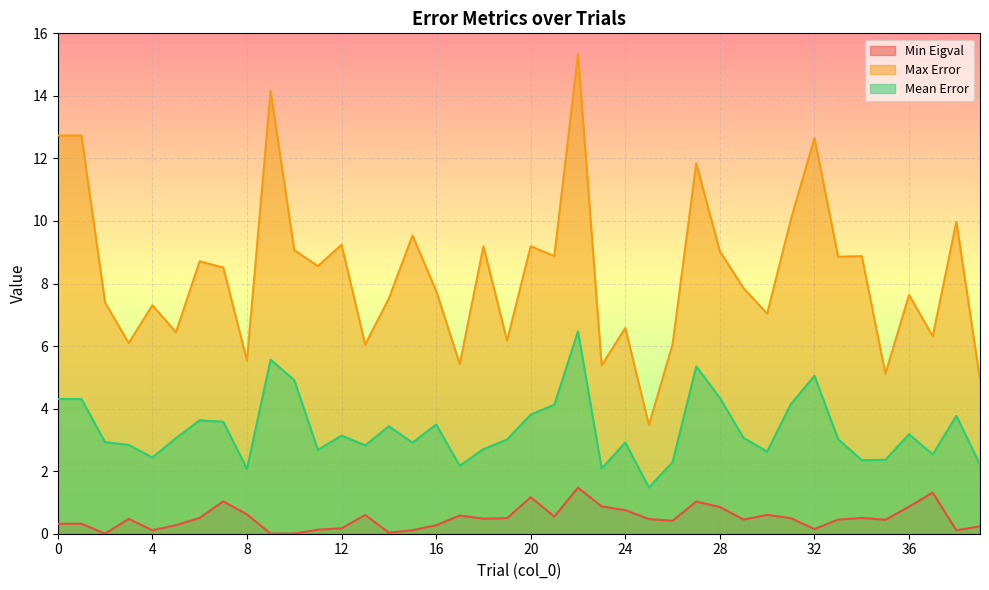

Which series has the widest spread of values?

Max Error